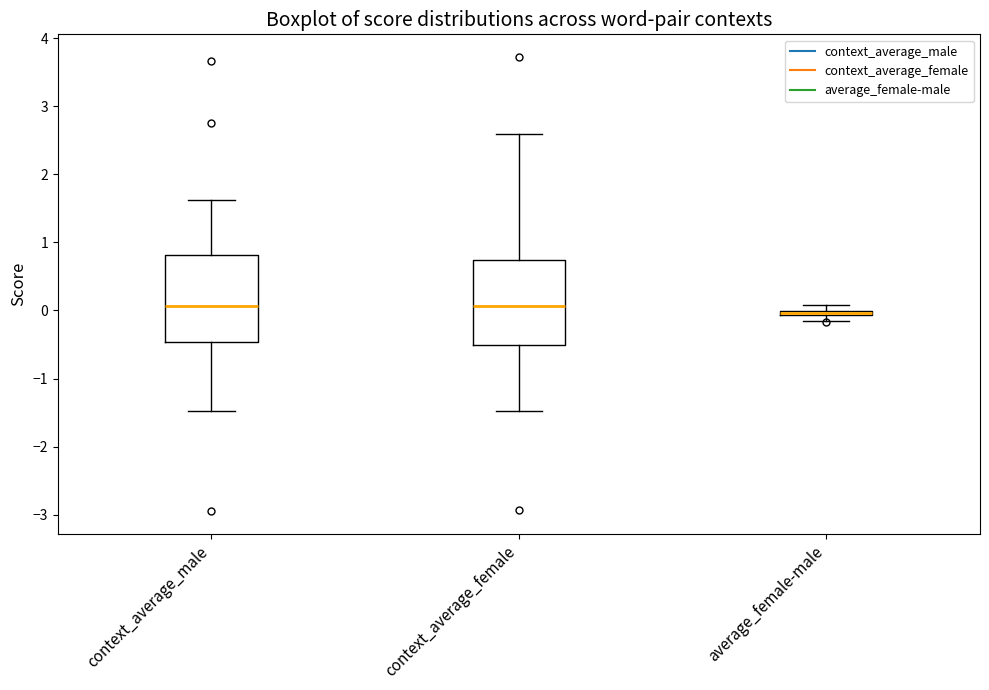

Where is the upper edge of the box for average_female-male on the y-axis? The values are not printed on the chart, so give them approximately, as read against the axis.

0.0